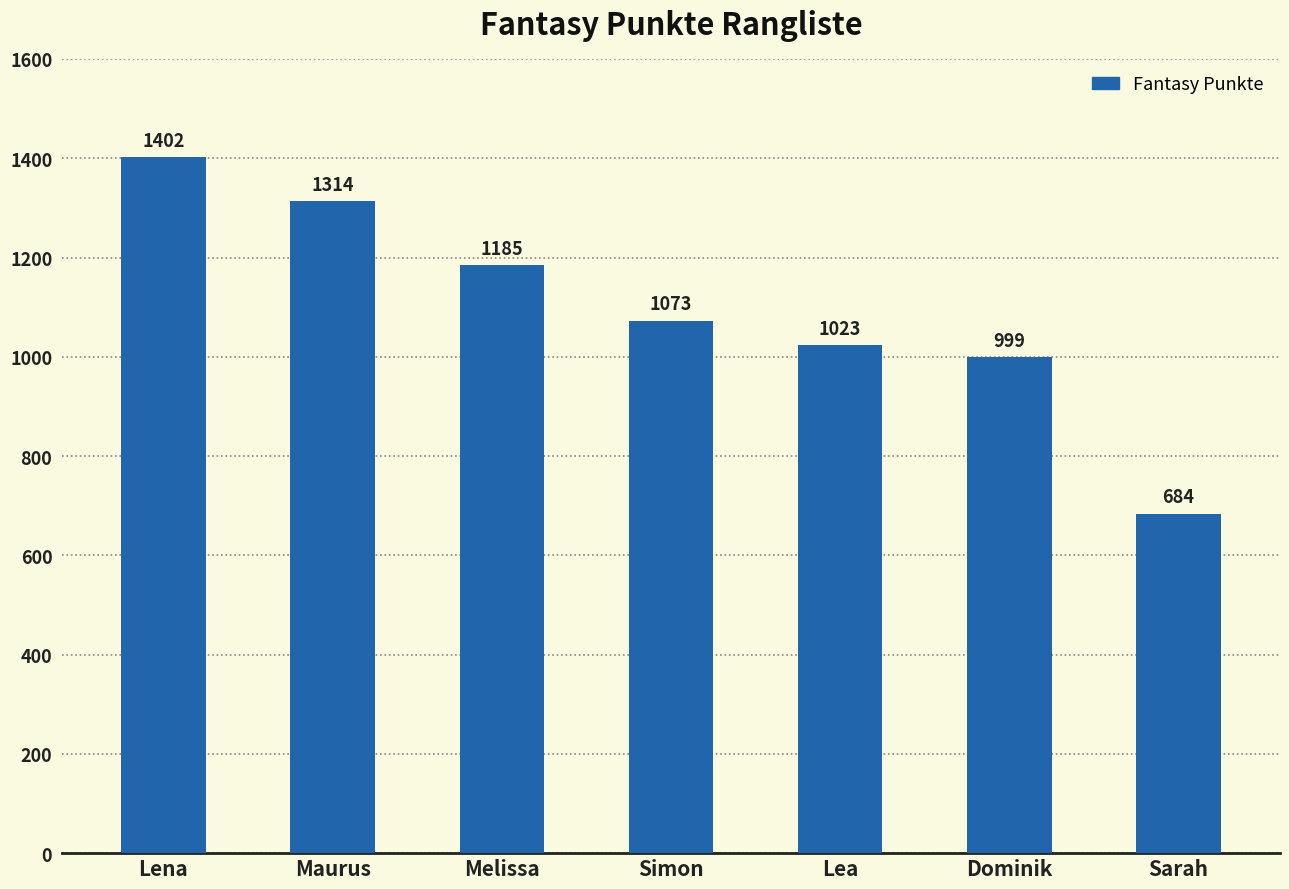

What is the change in value from Maurus to Melissa?

-129